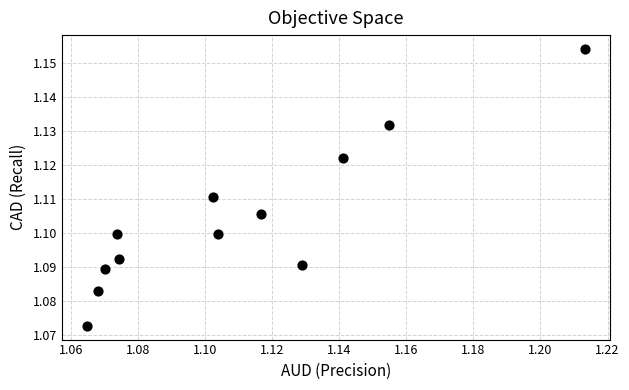

Count the number of points in this scatter plot.

12